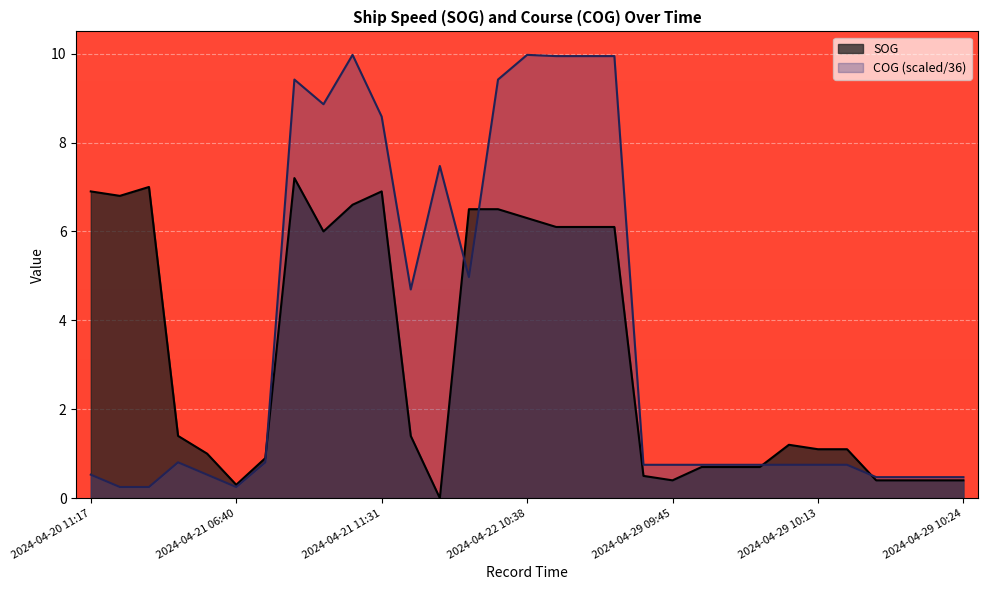

Reading right to left, extract all data points from this chart.

SOG: 0.4	0.4	0.4	0.4	1.1	1.1	1.2	0.7	0.7	0.7	0.4	0.5	6.1	6.1	6.1	6.3	6.5	6.5	0.0	1.4	6.9	6.6	6.0	7.2	0.9	0.3	1.0	1.4	7.0	6.8	6.9
COG (scaled/36): 0.5	0.5	0.5	0.5	0.8	0.8	0.8	0.8	0.8	0.8	0.8	0.8	9.9	9.9	9.9	10.0	9.4	5.0	7.5	4.7	8.6	10.0	8.9	9.4	0.8	0.2	0.5	0.8	0.2	0.2	0.5